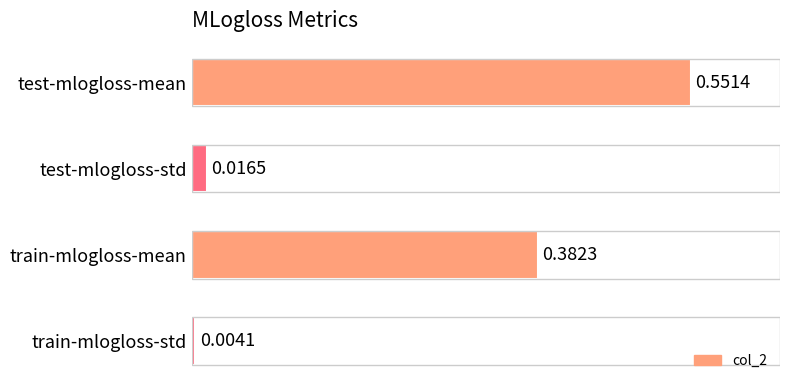

Which has a higher value, train-mlogloss-mean or test-mlogloss-std?

train-mlogloss-mean